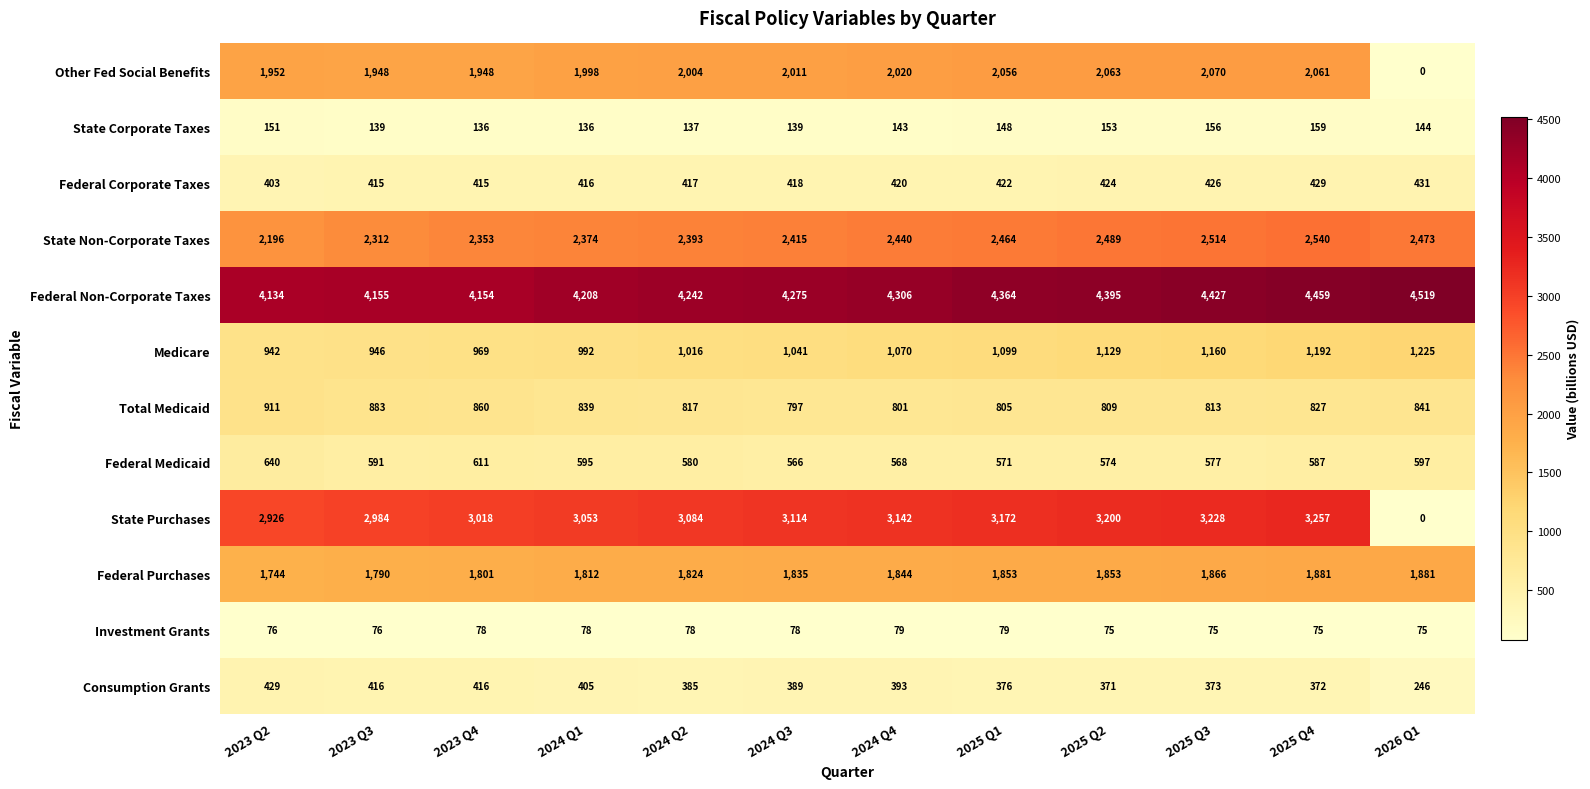

Where is Medicare nearest to the value 1083?

2024 Q4